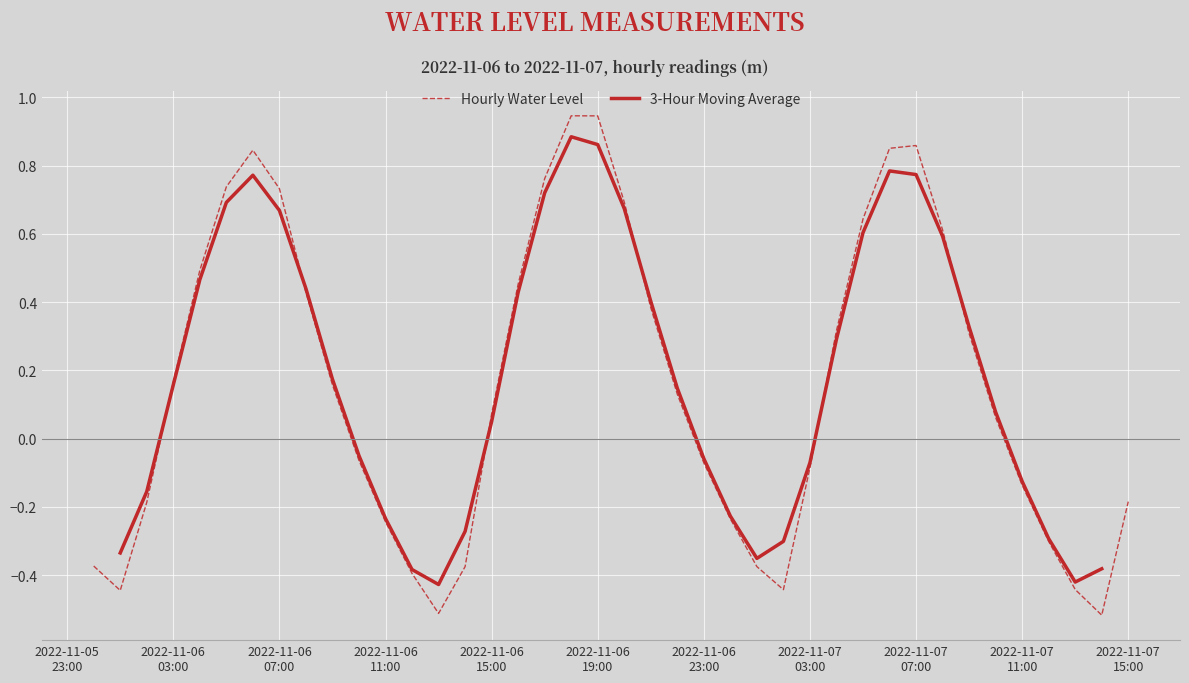

Does the chart display data point markers on the line(s)?

No